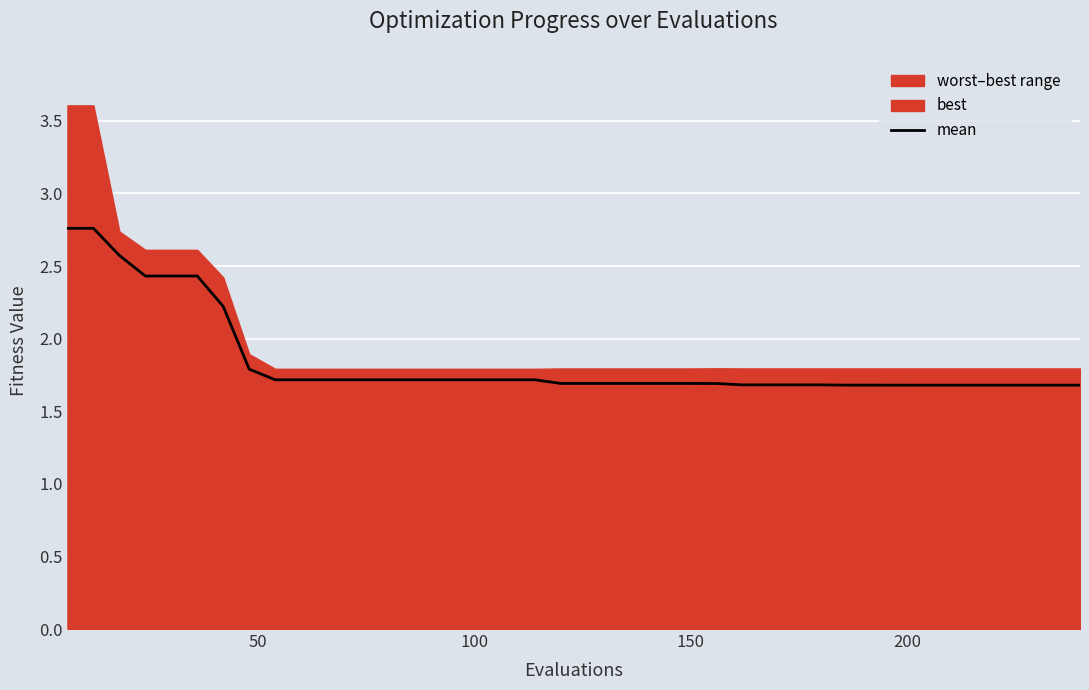

Reading right to left, list all the values displayed in this chart.

1.7	1.7	1.7	1.7	1.7	1.7	1.7	1.7	1.7	1.7	1.7	1.7	1.7	1.7	1.7	1.7	1.7	1.7	1.7	1.7	1.7	1.7	1.7	1.7	1.7	1.7	1.7	1.7	1.7	1.7	1.7	1.7	1.8	2.2	2.4	2.4	2.4	2.6	2.8	2.8